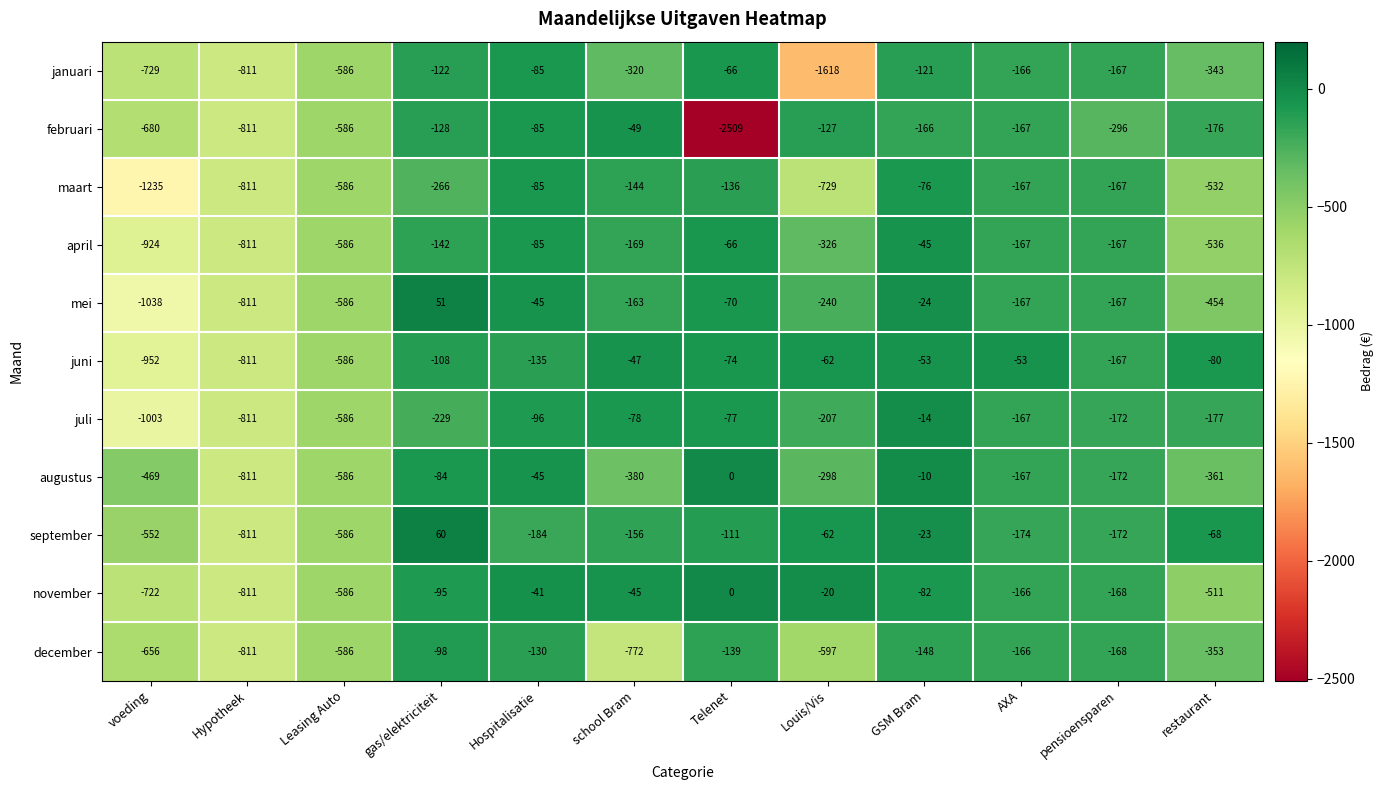

What is the highest value of the mei series?

51